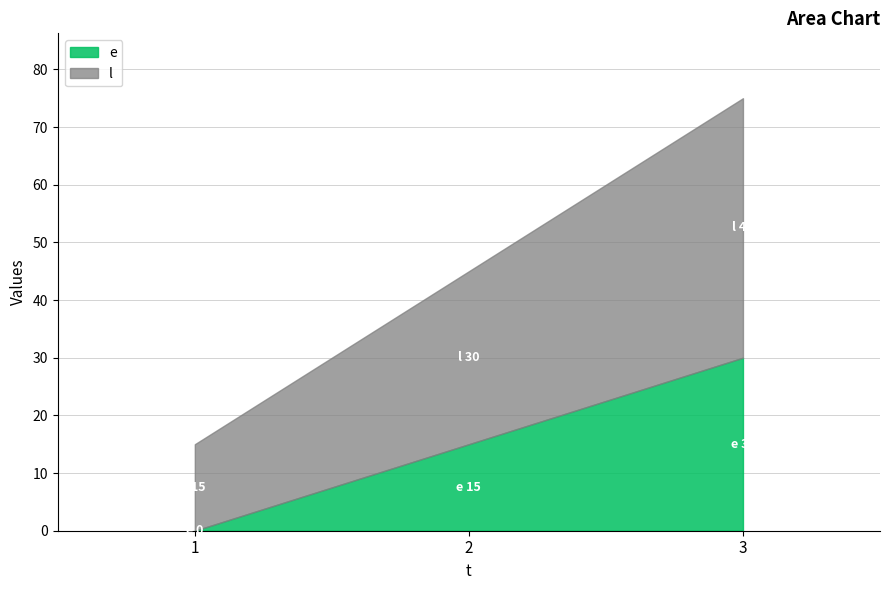

At which category is the sum across all series the highest?

3